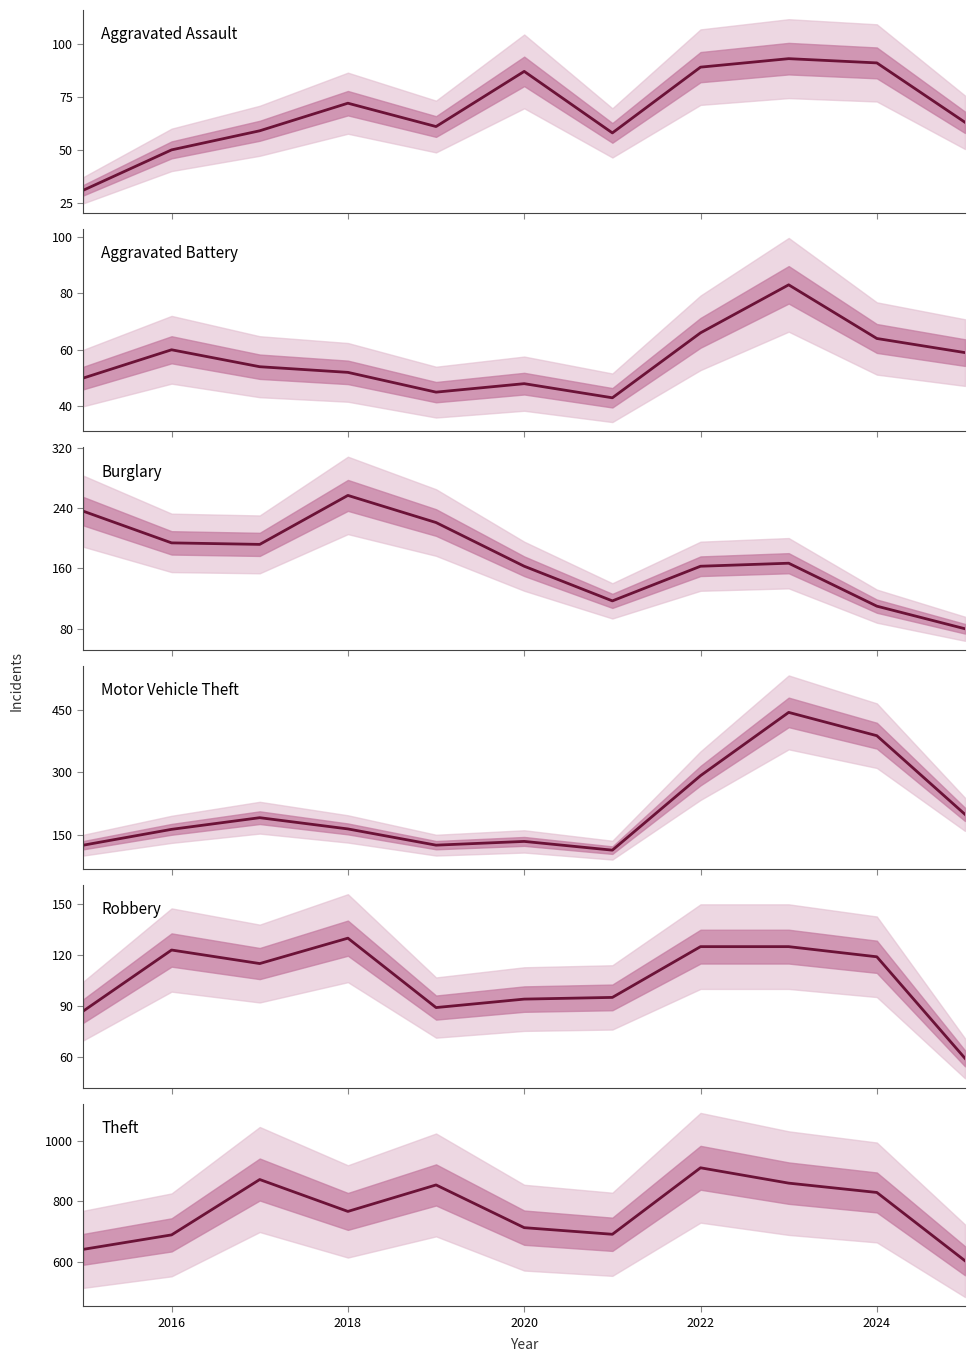

What is the difference between the highest and lowest values at 2016?

639